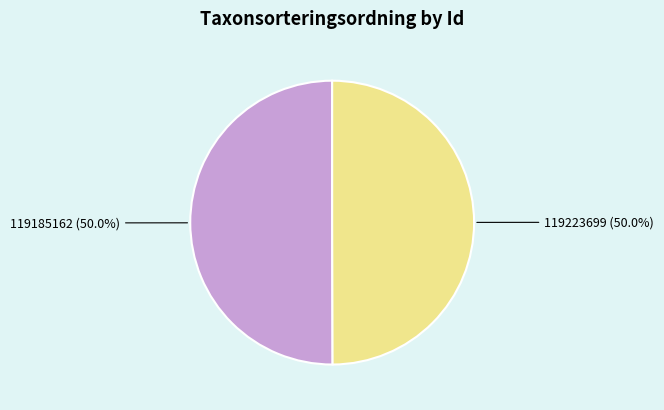

Rank the categories by value from lowest to highest.

119223699, 119185162